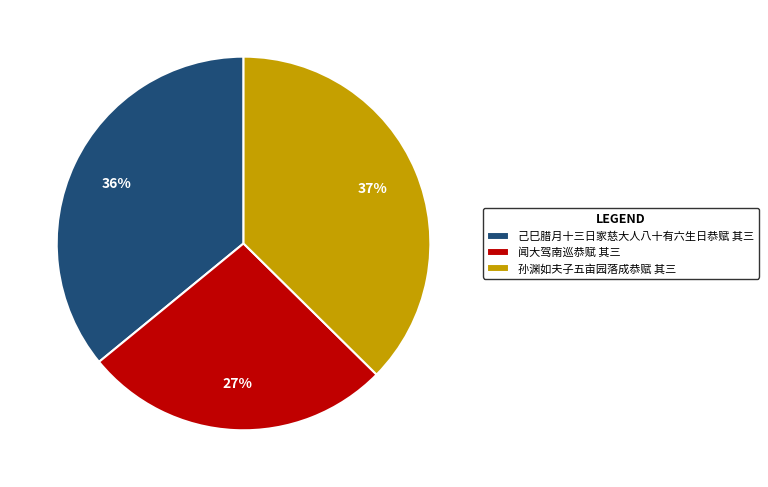

Which slice is the largest?

孙渊如夫子五亩园落成恭赋 其三